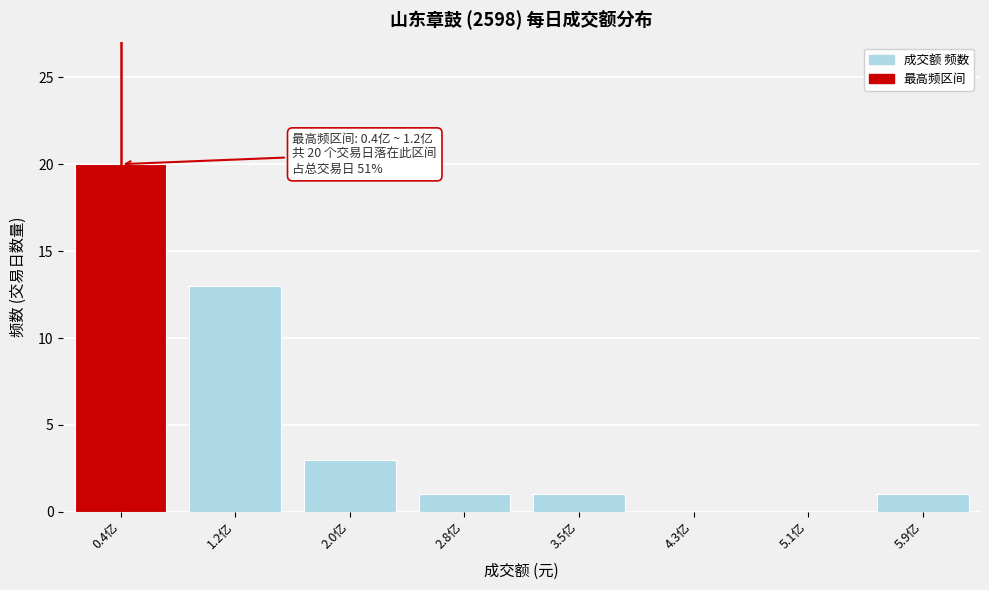

Reading right to left, extract all data points from this chart.

5.9亿=1	5.1亿=0	4.3亿=0	3.5亿=1	2.8亿=1	2.0亿=3	1.2亿=13	0.4亿=20